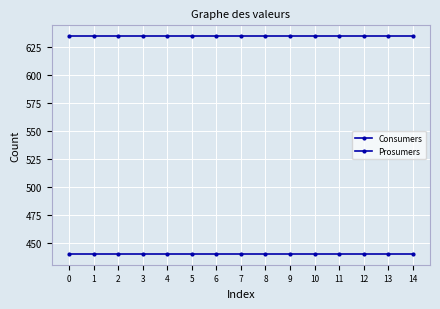

What is the value of the Prosumers point at the 13th from the left?

440